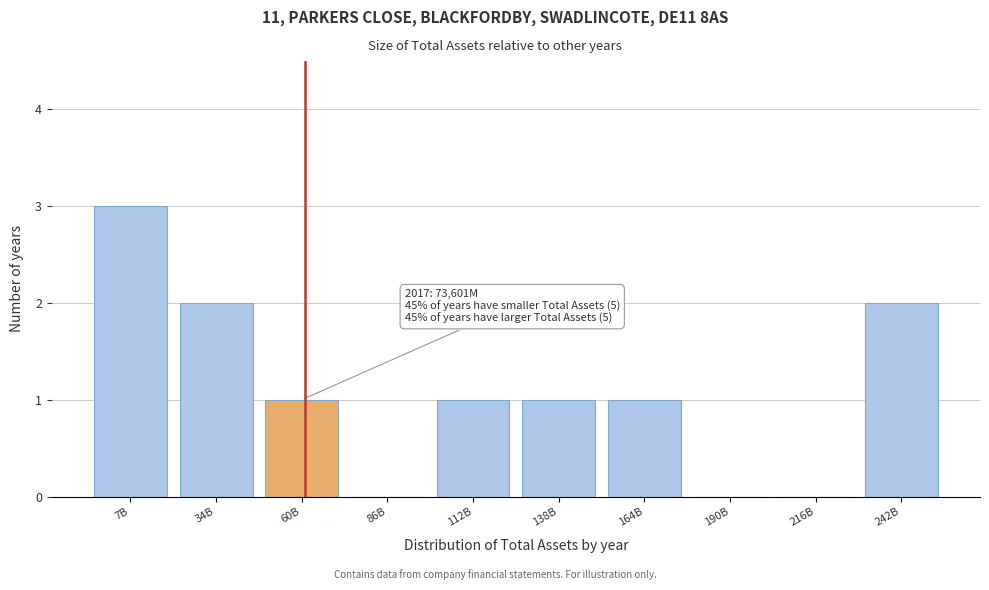

Reading left to right, transcribe all the data shown in this chart.

7B=3	34B=2	60B=1	86B=0	112B=1	138B=1	164B=1	190B=0	216B=0	242B=2